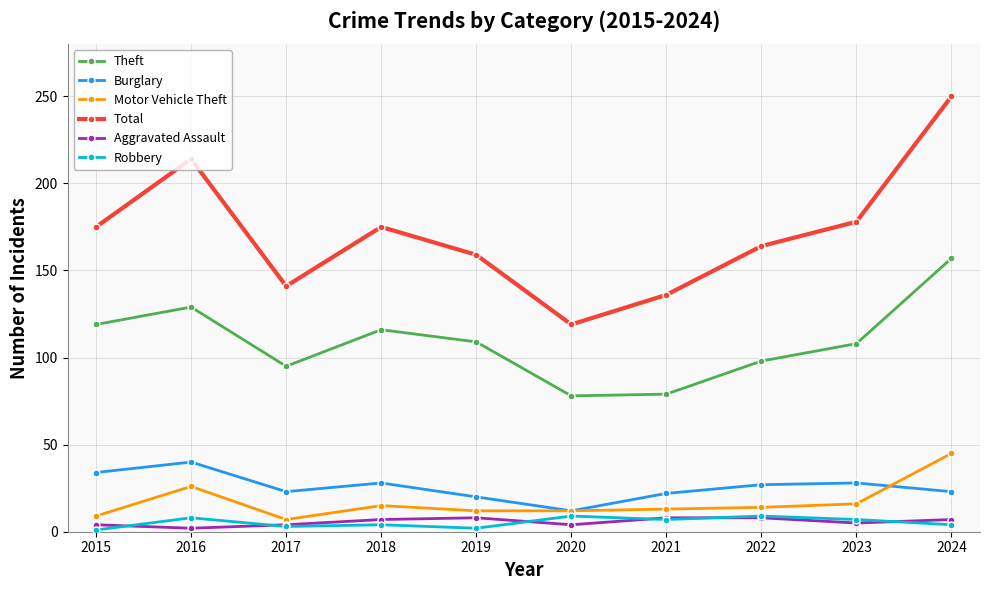

What is the sum of the Robbery values at 2023 and 2018?

11